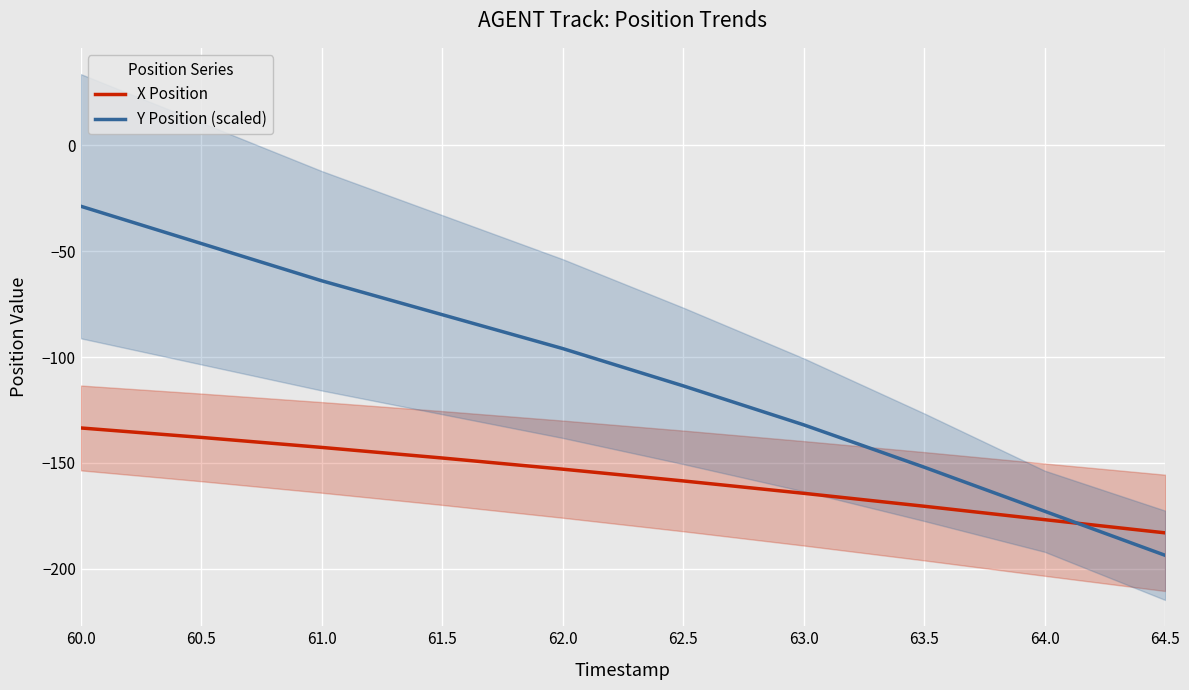

Is the value of X Position at 62.5 greater than the value of Y Position (scaled) at 63.5?

No